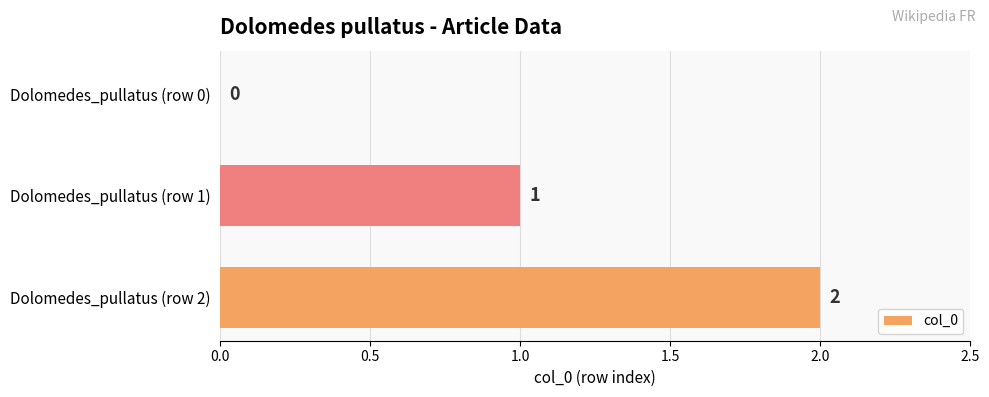

What is the sum of all values?

3